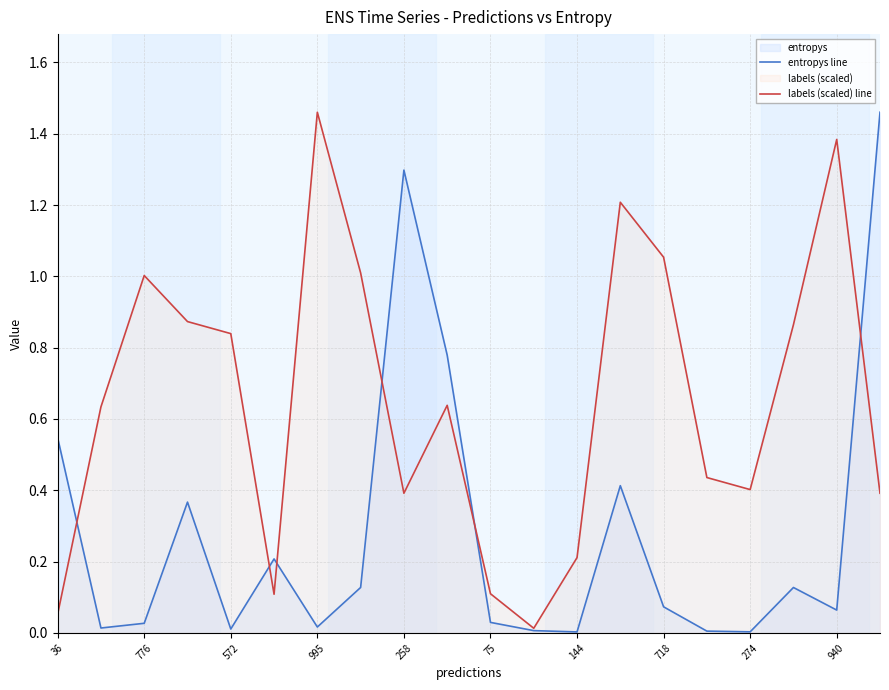

At 258, list the series in order from smallest to largest.

labels (scaled) line, entropys line